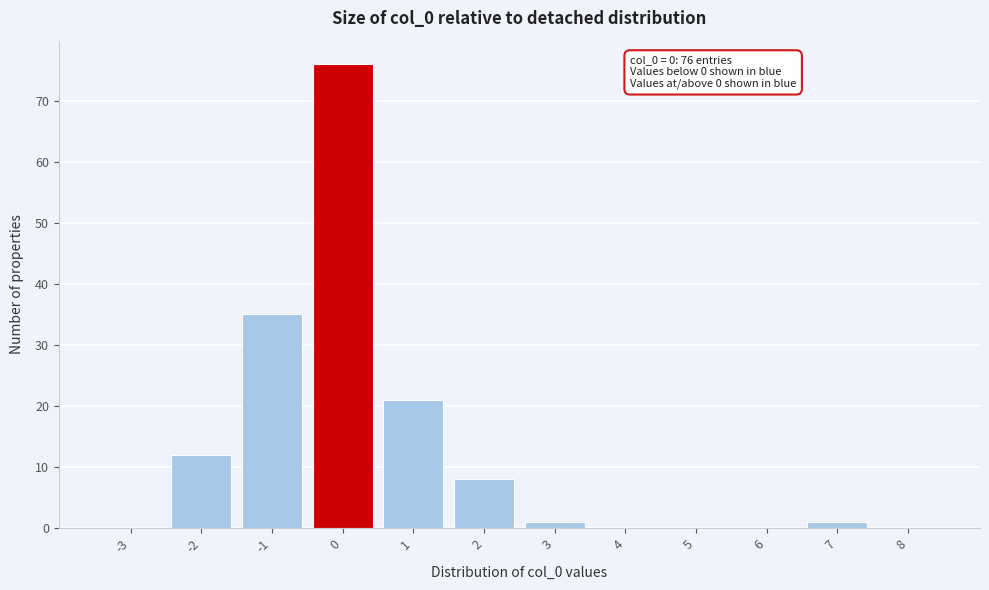

Which range on the x-axis has the tallest bar?

-0.5 to 0.5